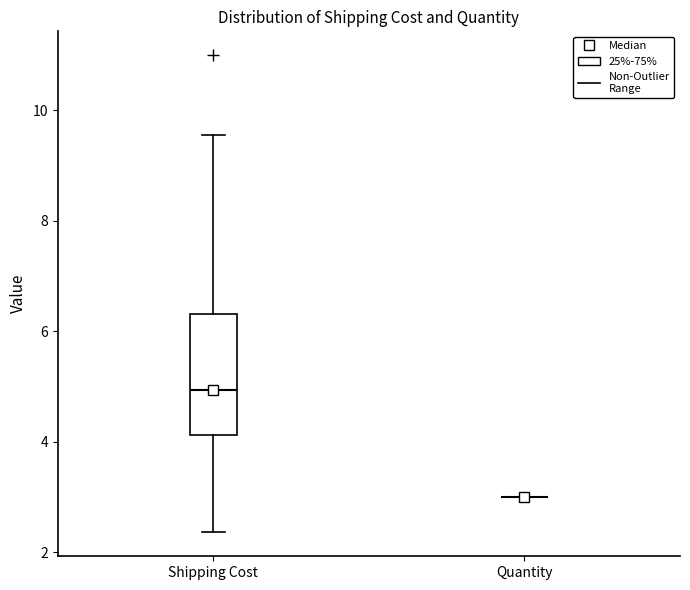

Reading left to right, transcribe this box plot: for each box, give where its median line is, the range the box spans, and where its two whiskers end, as read against the y-axis. The values are not printed on the chart, so give them approximately, as read against the axis.

Shipping Cost: median 5.0, box 4.2 to 6.4, whiskers 2.4 to 9.6
Quantity: box collapsed to a line at 3.0, whiskers 3.0 to 3.0